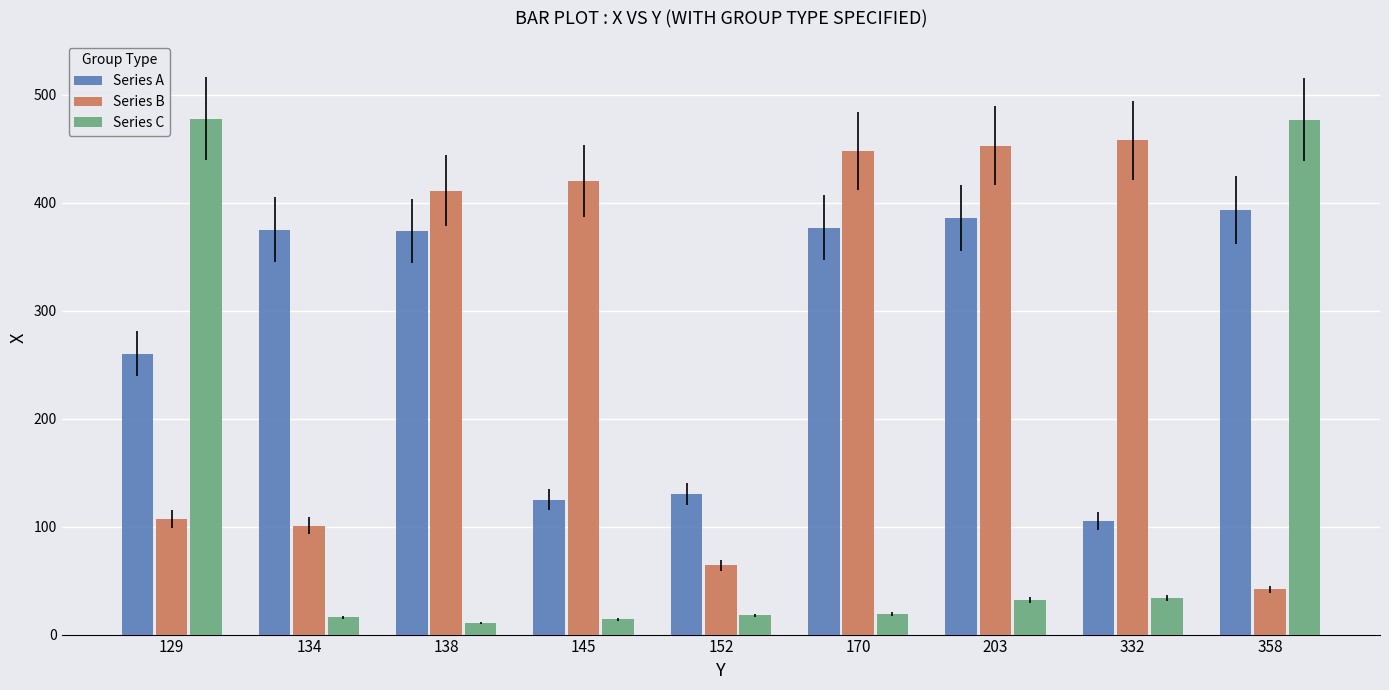

What is the value of the Series B bar at the 3rd from the left?

411